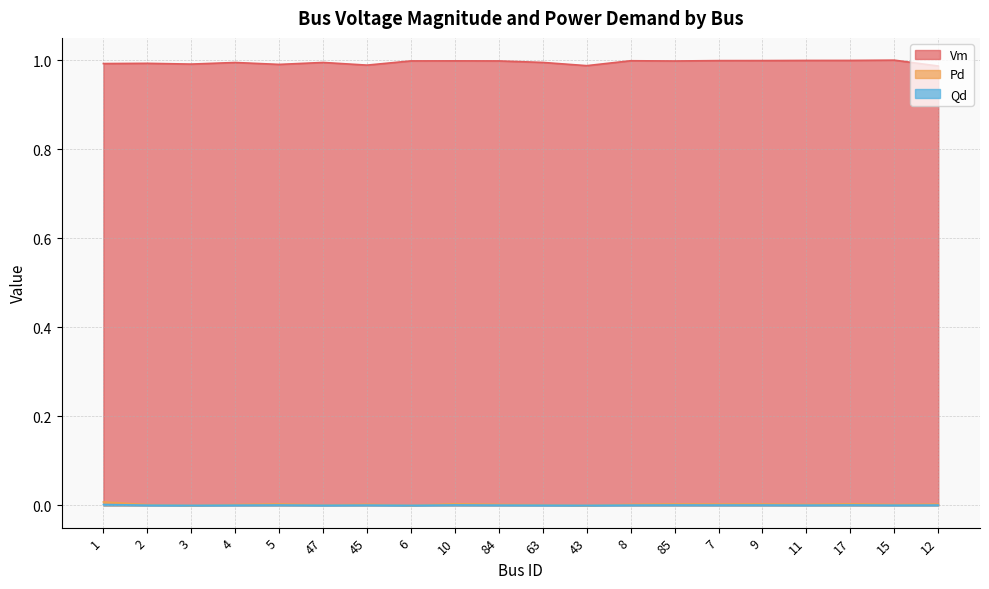

Reading left to right, extract all data points from this chart.

Vm: 1.0	1.0	1.0	1.0	1.0	1.0	1.0	1.0	1.0	1.0	1.0	1.0	1.0	1.0	1.0	1.0	1.0	1.0	1.0	1.0
Pd: 0.0	0.0	0.0	0.0	0.0	0.0	0.0	0.0	0.0	0.0	0.0	0.0	0.0	0.0	0.0	0.0	0.0	0.0	0.0	0.0
Qd: 0.0	0.0	0.0	0.0	0.0	0.0	0.0	0.0	0.0	0.0	0.0	0.0	0.0	0.0	0.0	0.0	0.0	0.0	0.0	0.0